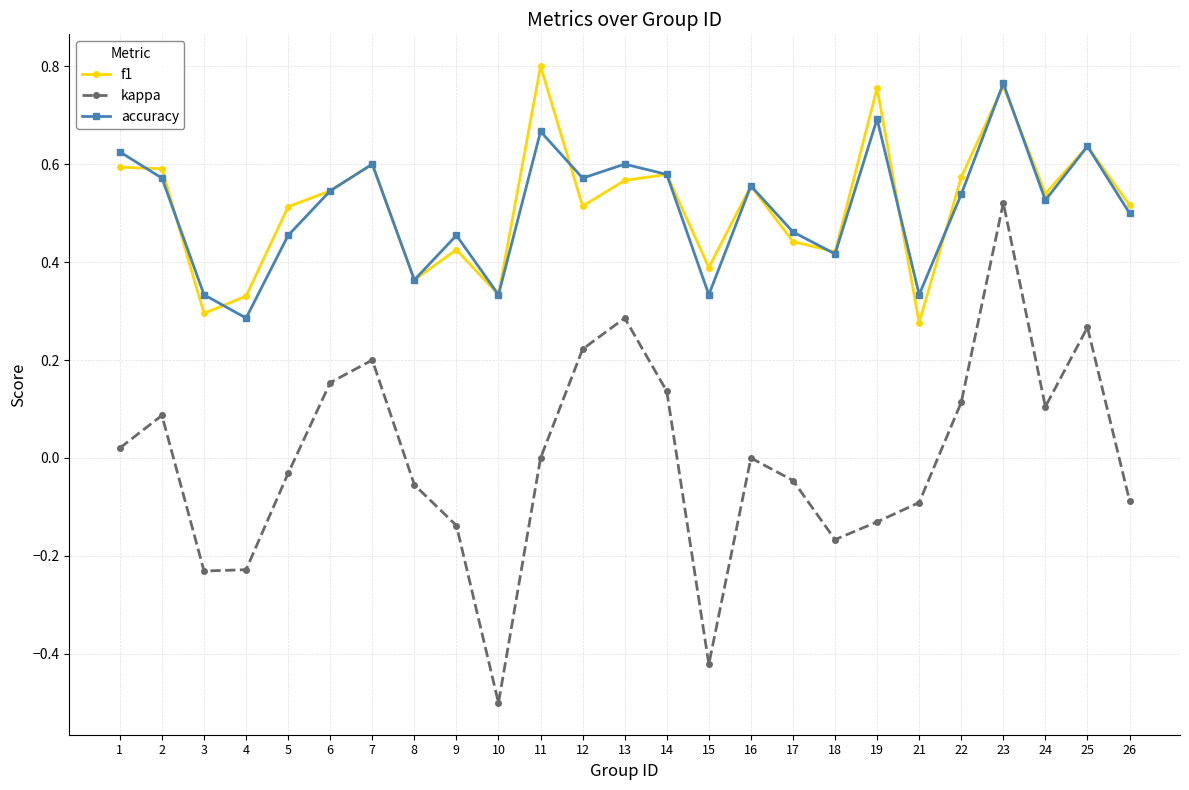

True or false: kappa has more than 2 points higher than both neighbors.

True